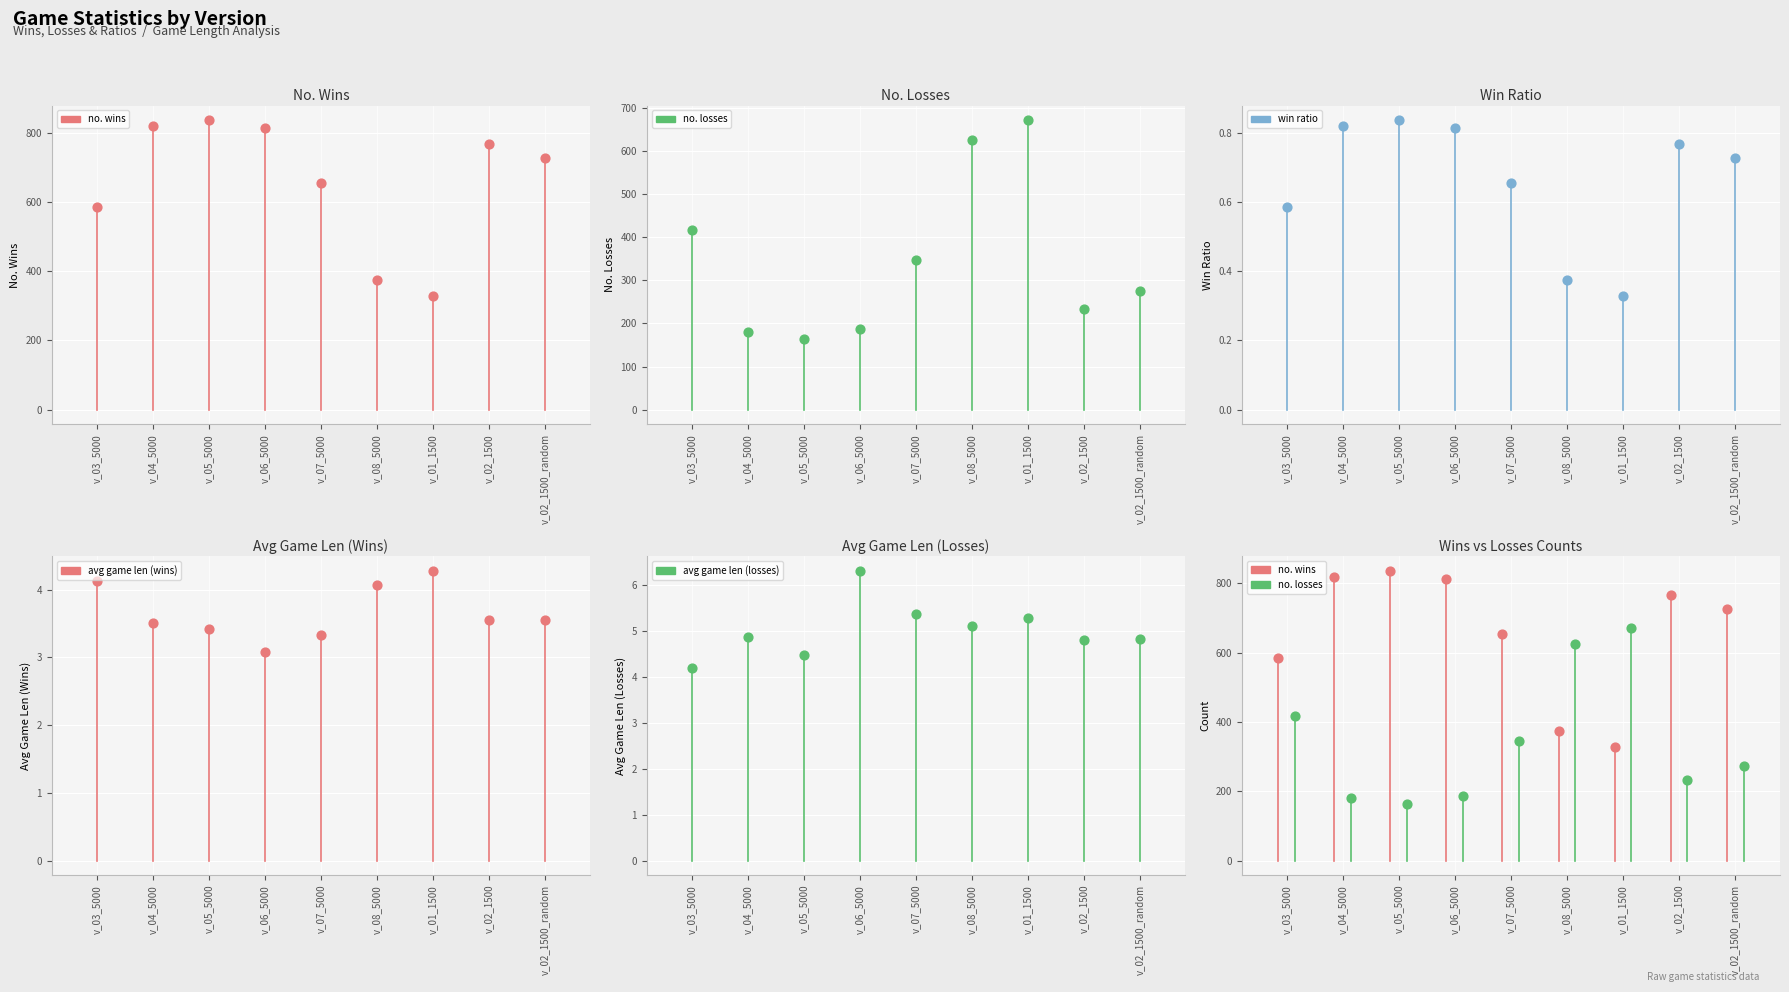

Which series contains the highest Y value?

no. wins